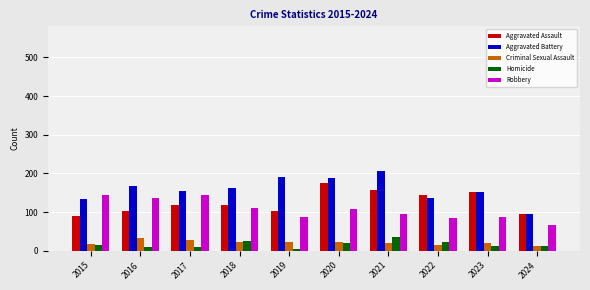

What is the spread (max minus min) of values at 2017?

143